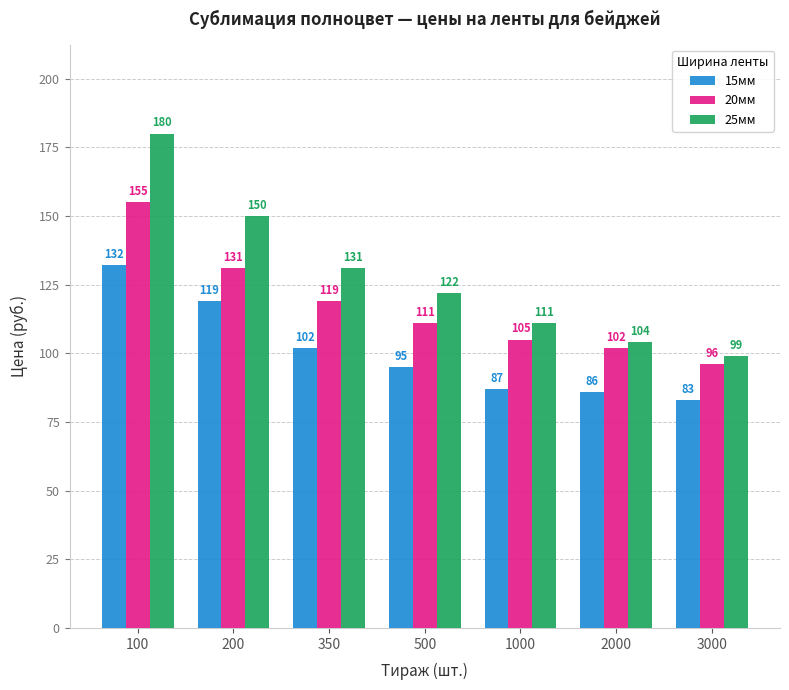

What is the maximum value for 25мм?

180